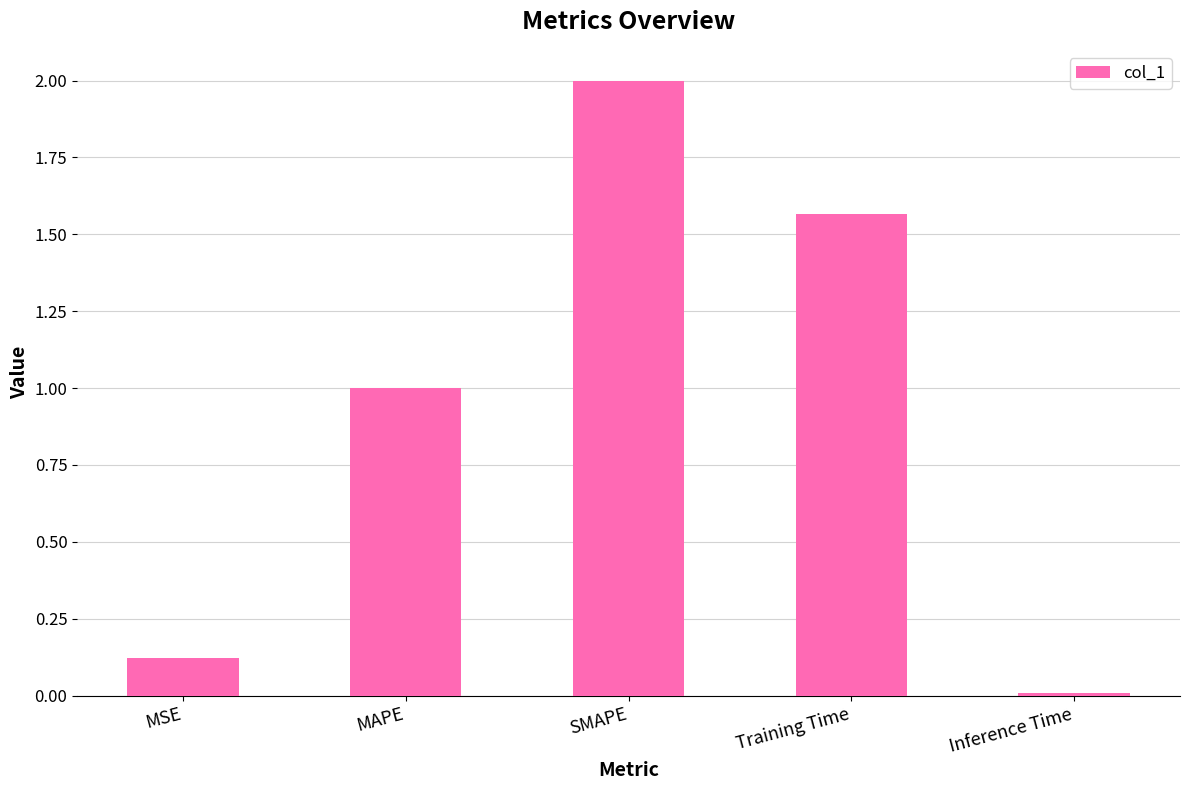

What is the label of the 4th bar from the left?

Training Time